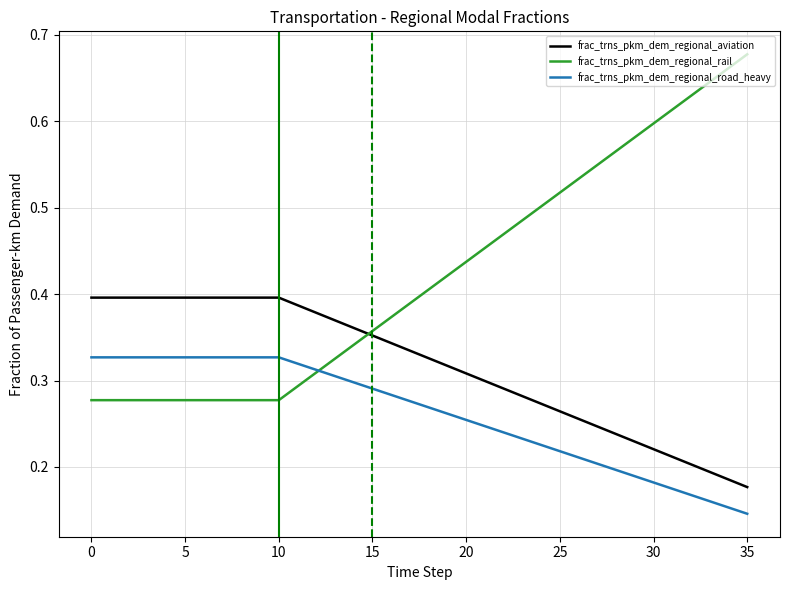

What are all the series names shown in the legend?

frac_trns_pkm_dem_regional_aviation, frac_trns_pkm_dem_regional_rail, frac_trns_pkm_dem_regional_road_heavy